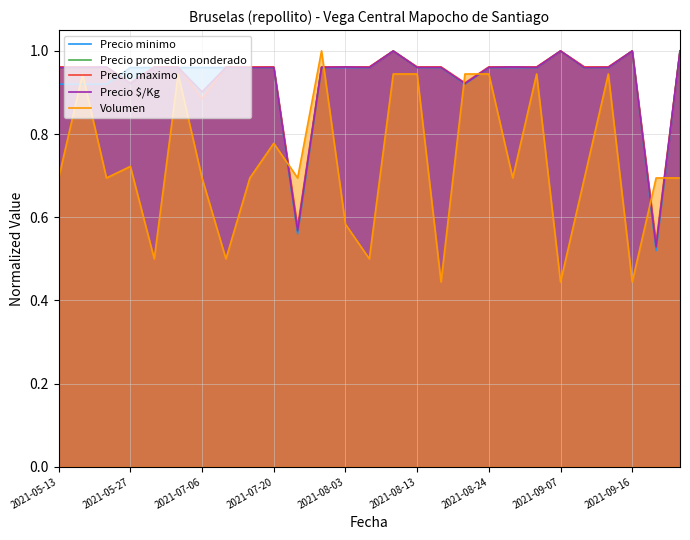

Which series has the widest spread of values?

Volumen